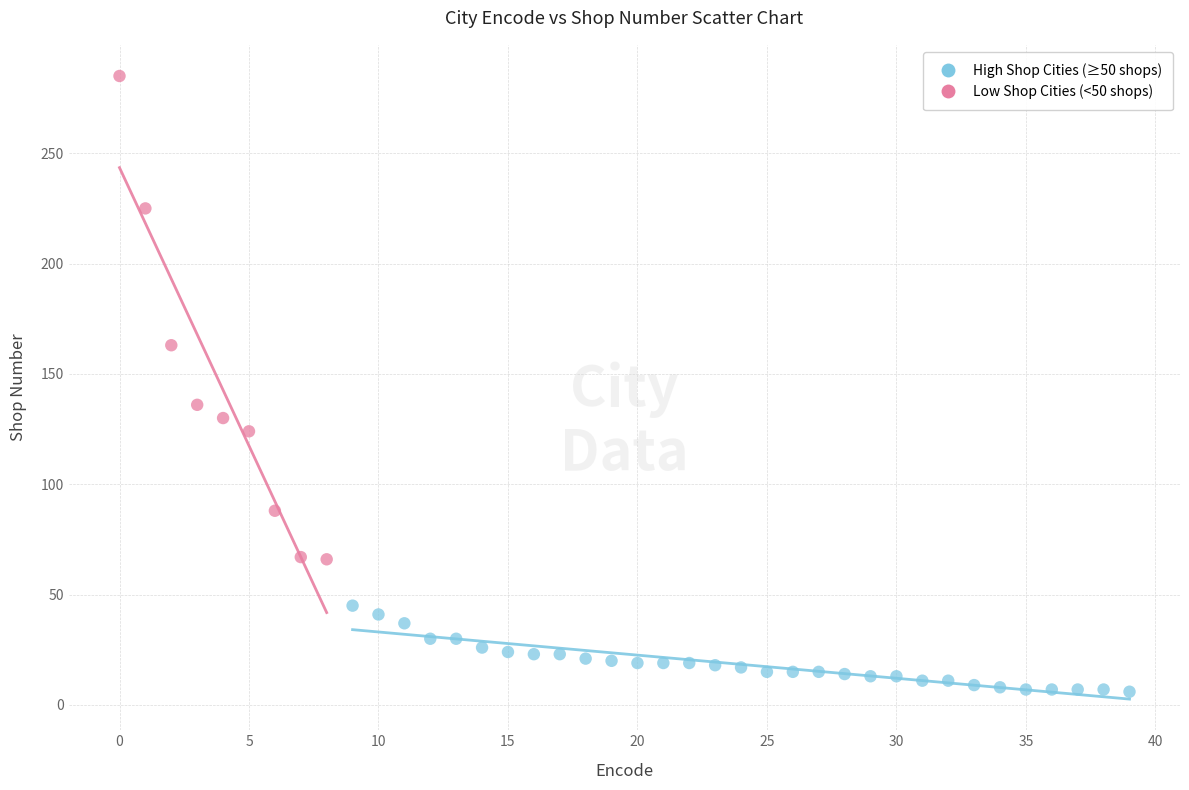

Which series contains the lowest Y value?

Low Shop Cities (<50 shops)